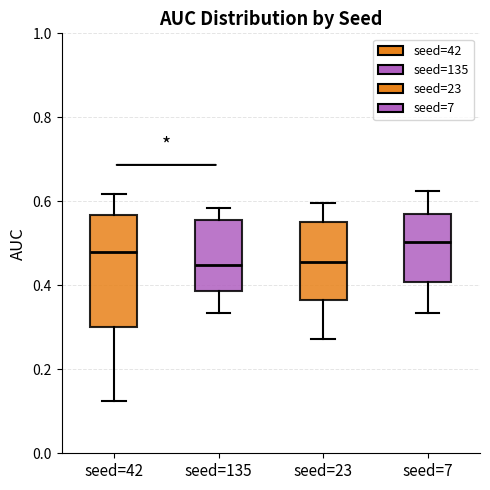

Where is the lower edge of the box for seed=135 on the y-axis? The values are not printed on the chart, so give them approximately, as read against the axis.

0.38